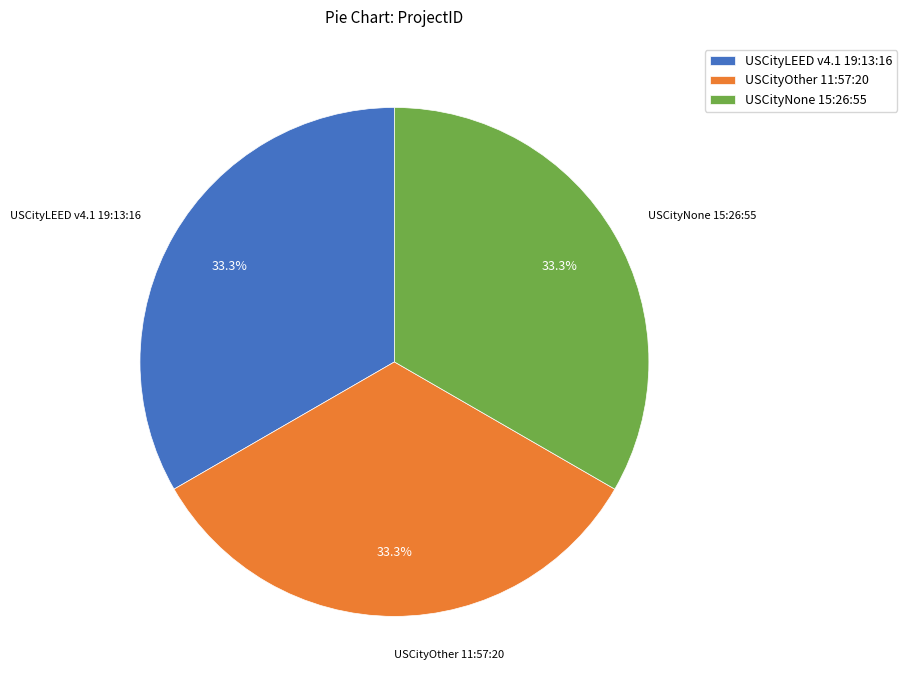

To the nearest percent, what percentage of the pie is USCityOther 11:57:20?

33%